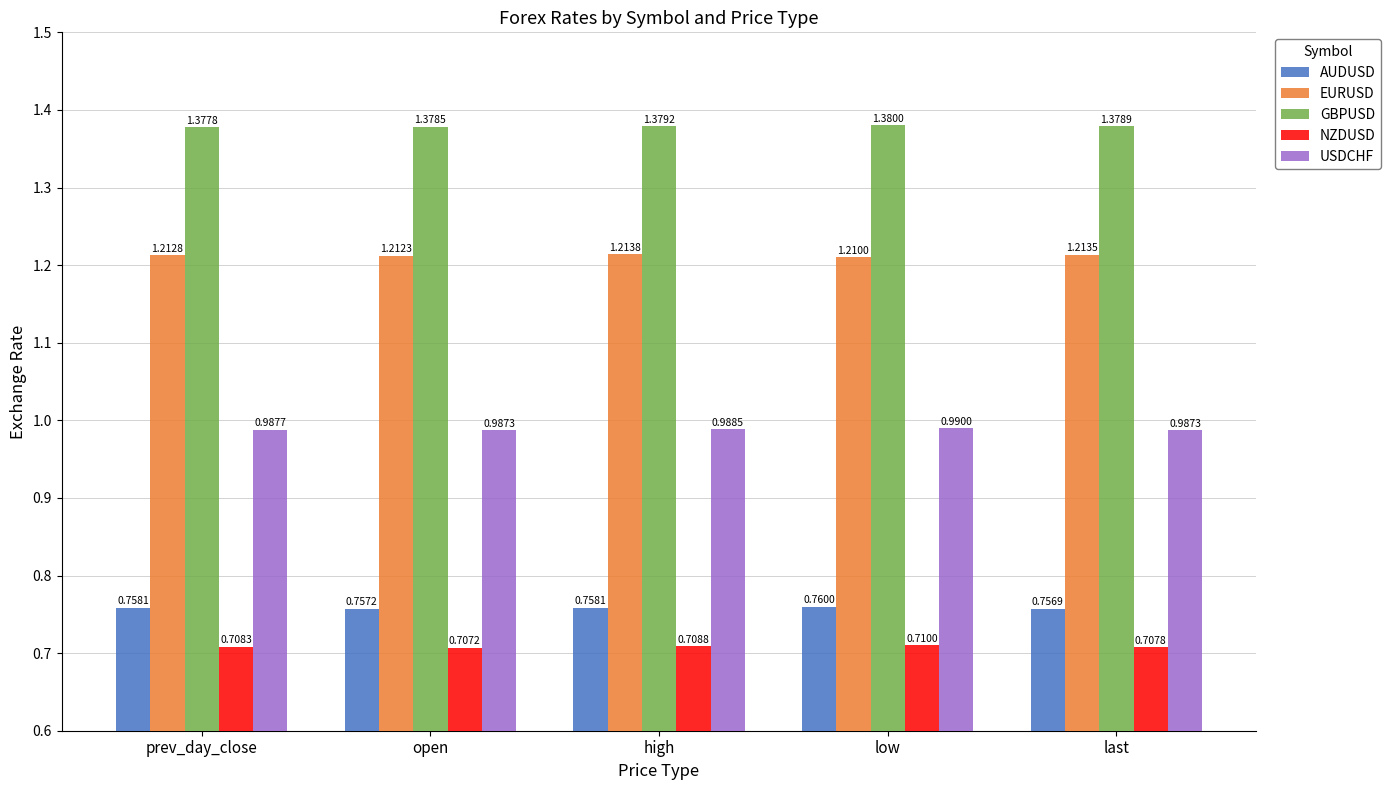

What is the label of the 3rd bar from the left?

high